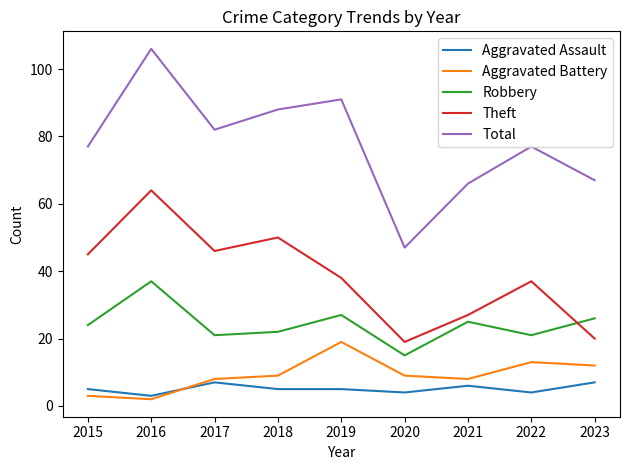

Where is Theft nearest to the value 41?

2019